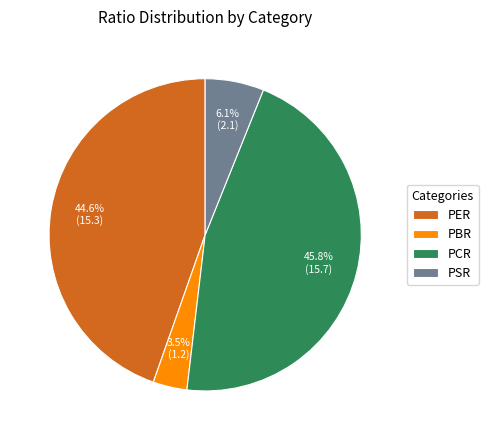

To the nearest percent, what is the difference between the largest and smallest slice percentages?

42%